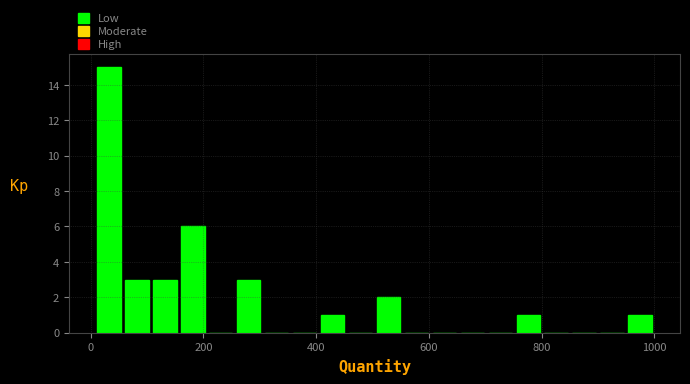

Around what value on the x-axis is the tallest bar? Give the approximate position of its centre, as read against the axis.

40